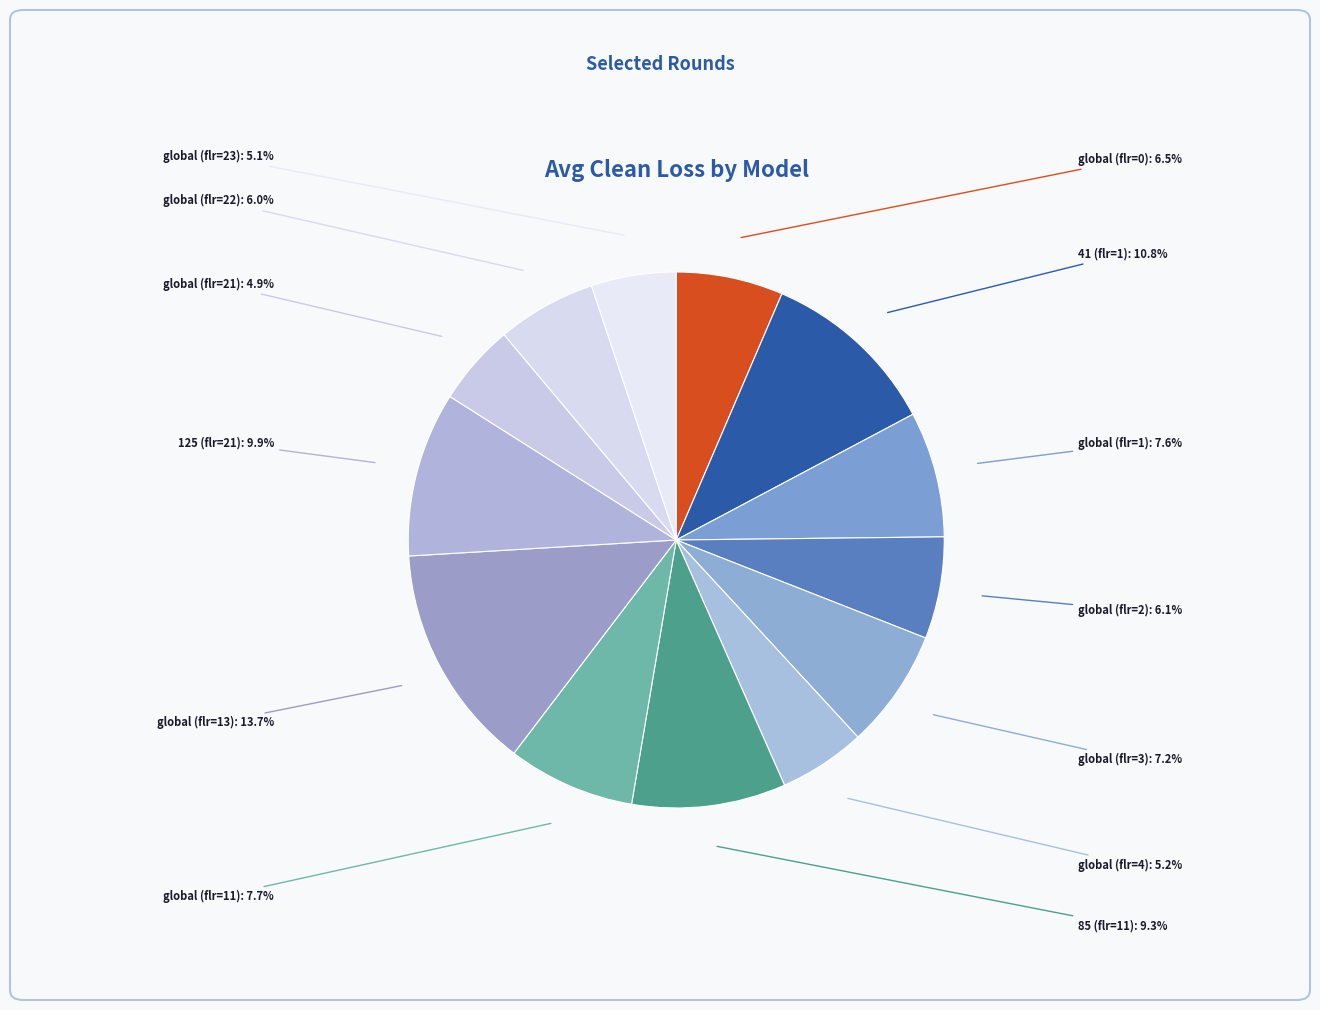

To the nearest percent, what percentage of the pie is global (flr=2)?

6%